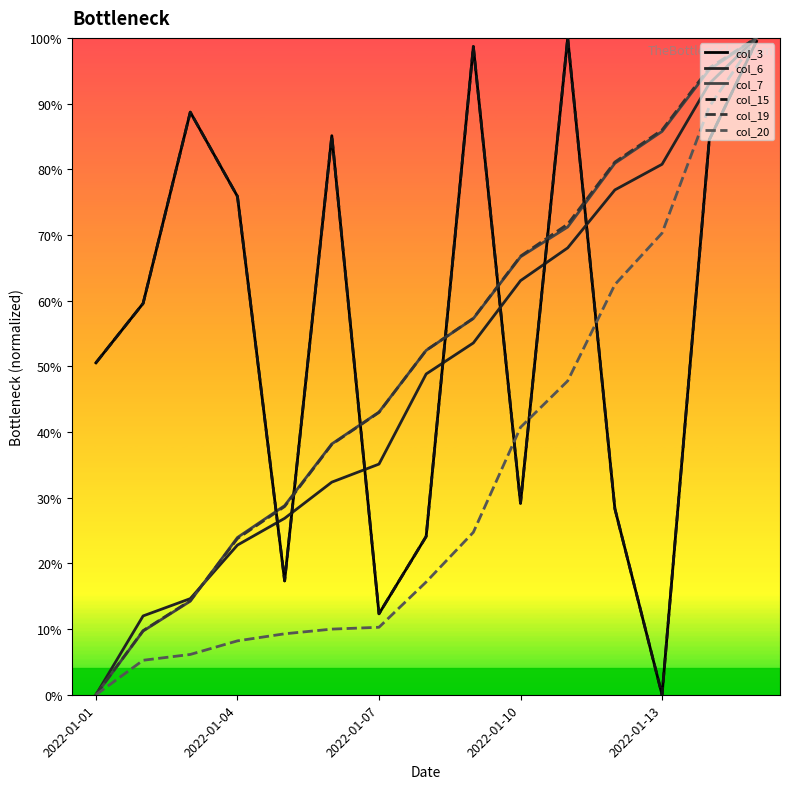

Where is col_6 nearest to the value 0?

2022-01-01